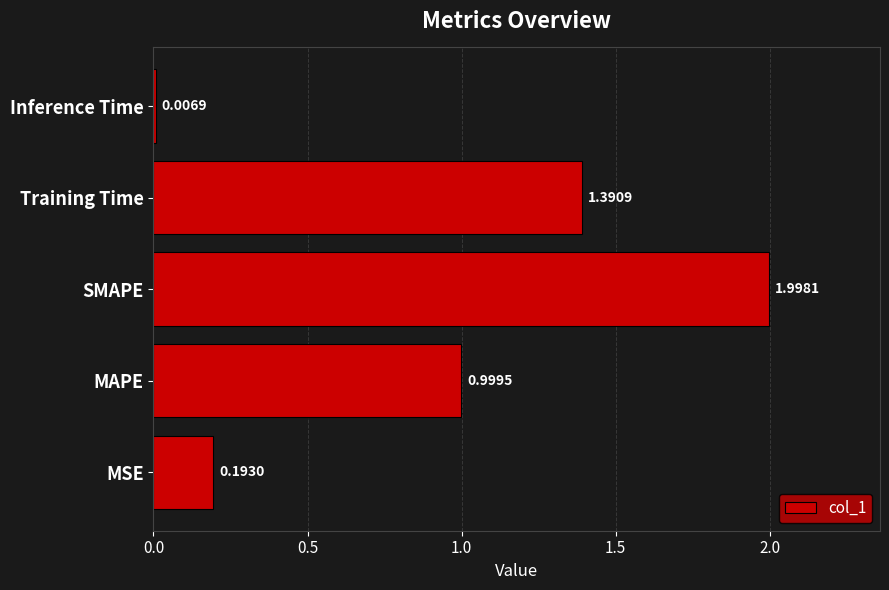

What is the sum of all values?

4.6